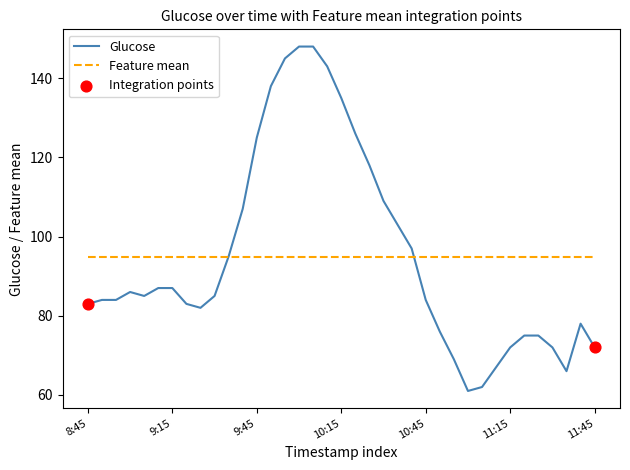

Rank the series by their maximum value, from lowest to highest.

Feature mean, Glucose